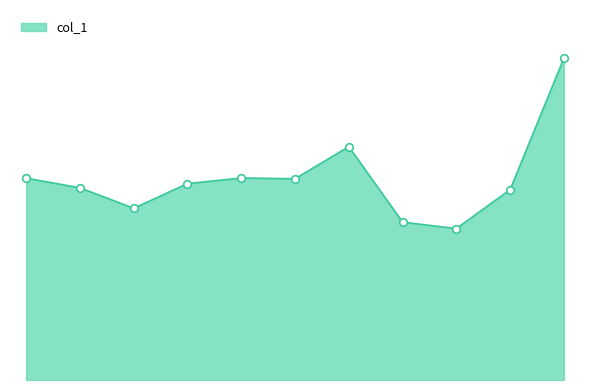

Does the chart have visible grid lines?

No